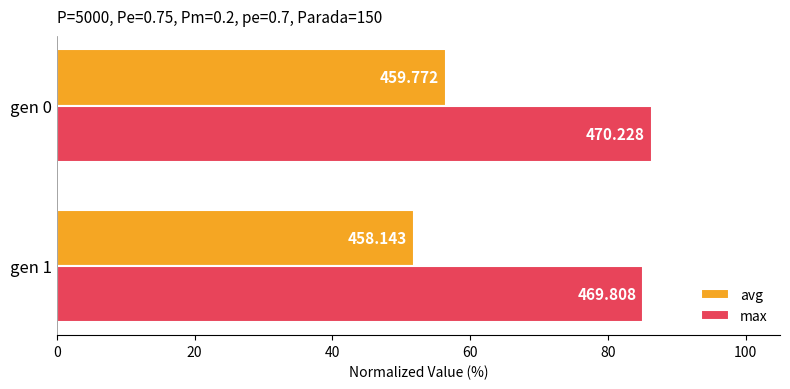

What are all the series names shown in the legend?

avg, max